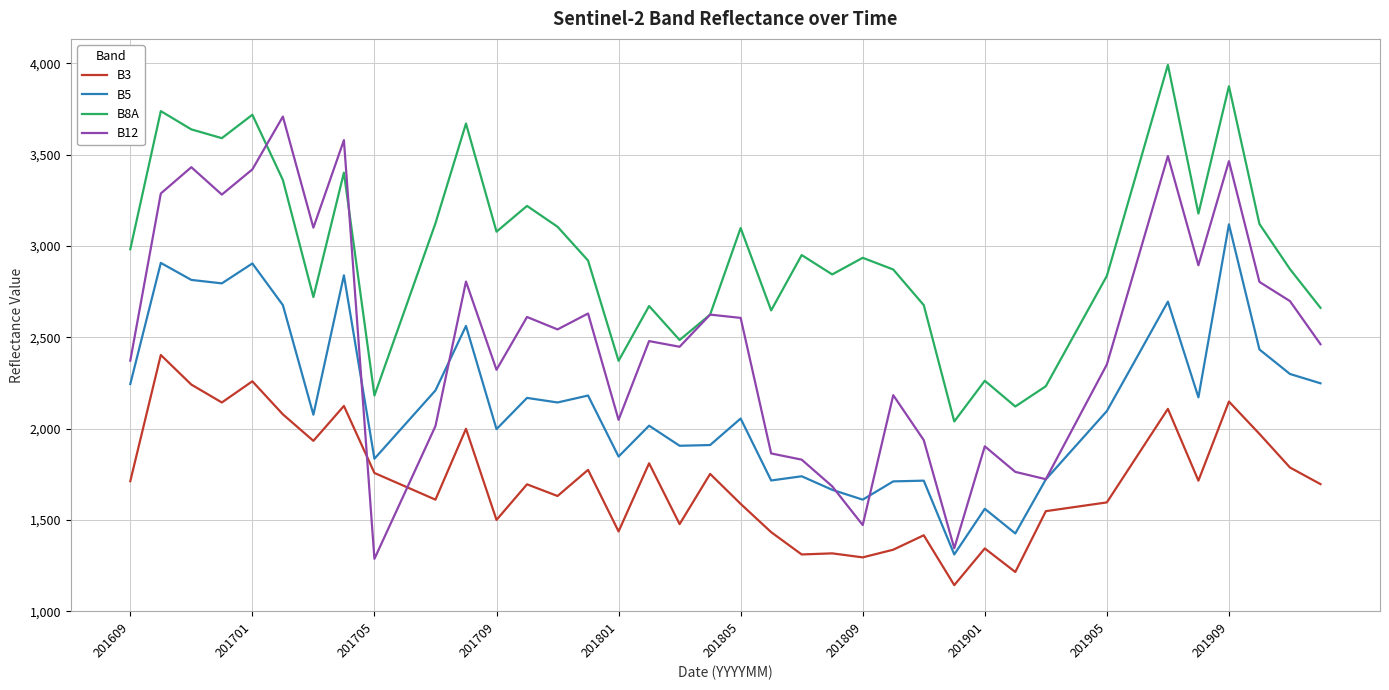

What are all the series names shown in the legend?

B3, B5, B8A, B12